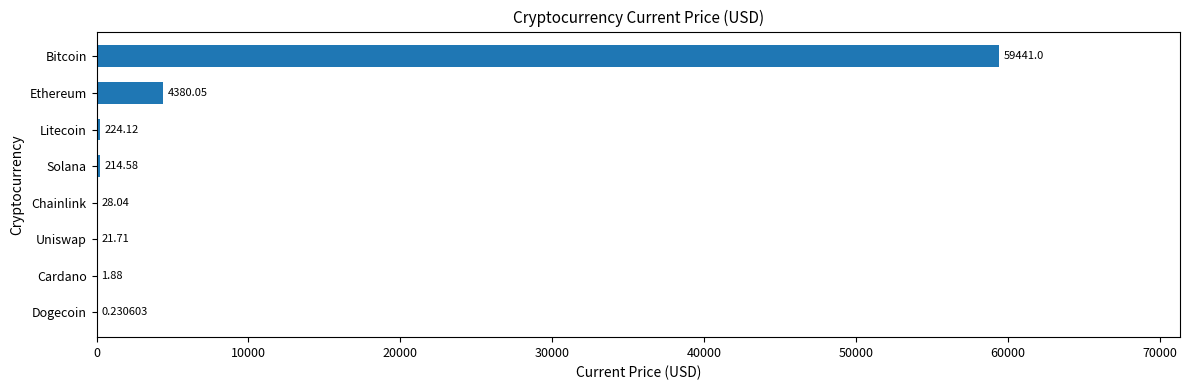

What is the greatest value displayed?

59441.0